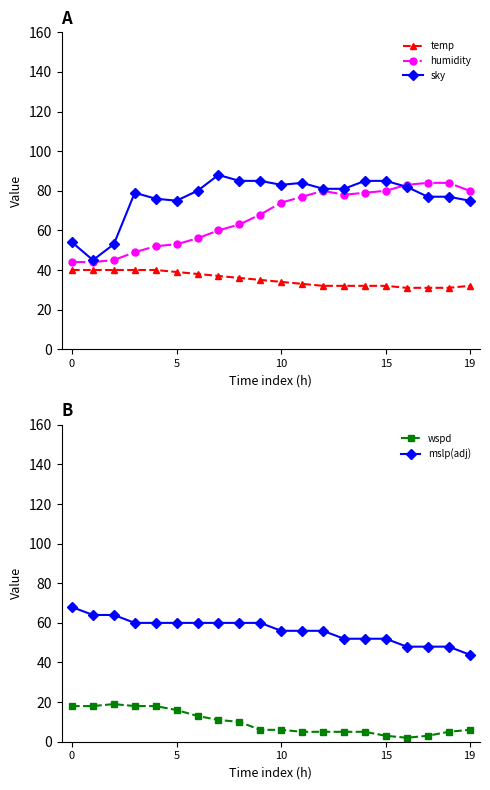

What is the label of the 6th point from the left?

5